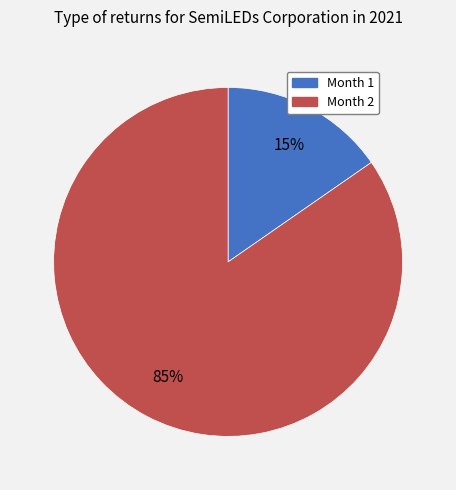

How many segments does this pie chart have?

2